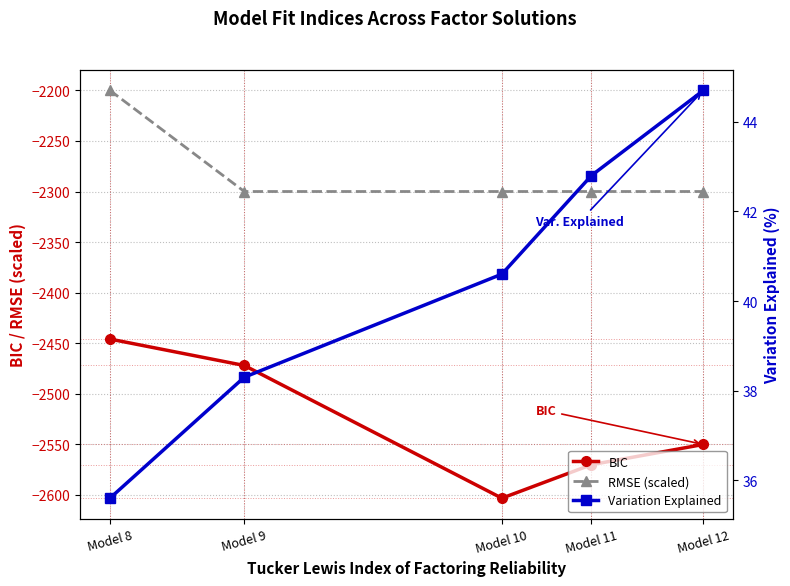

What is the difference between the Variation Explained values at Model 8 and Model 12?

9.1